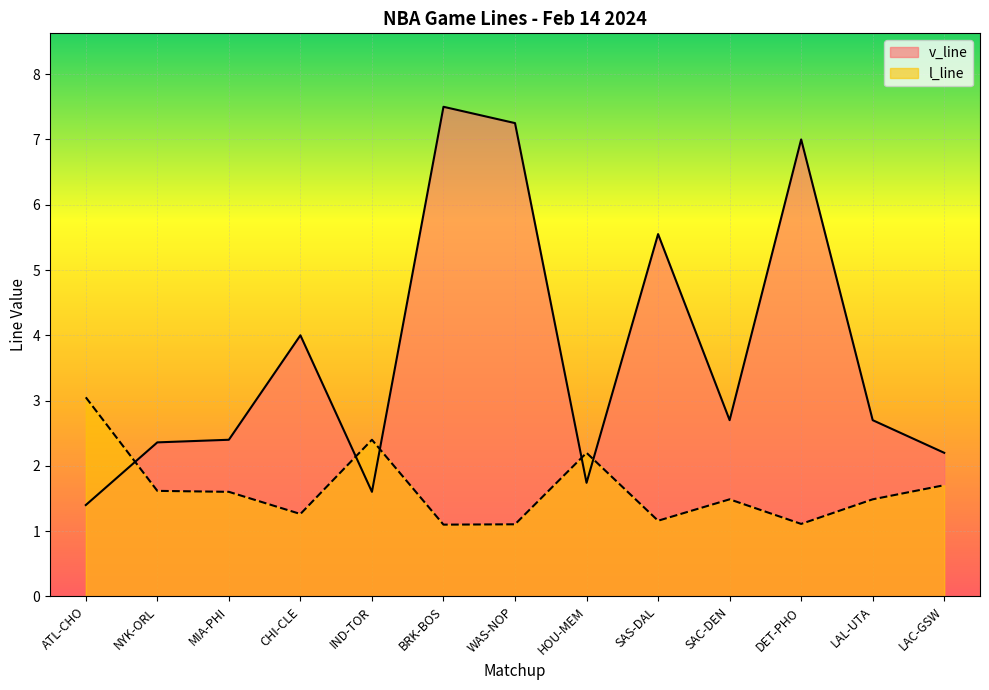

Which category has the highest value in the v_line series?

BRK-BOS